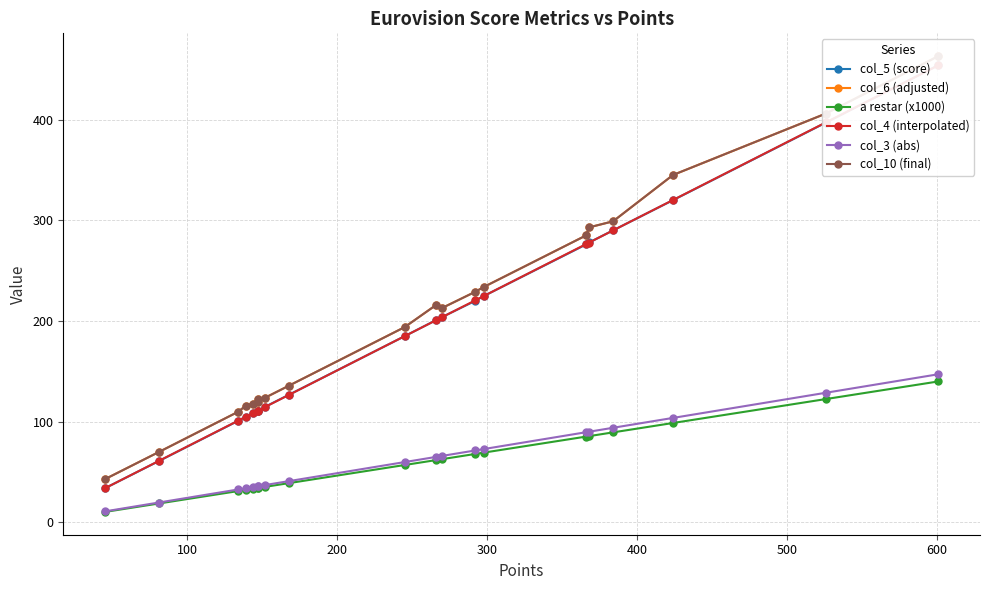

What is the difference between the maximum and minimum values in the col_6 (adjusted) series?

420.0